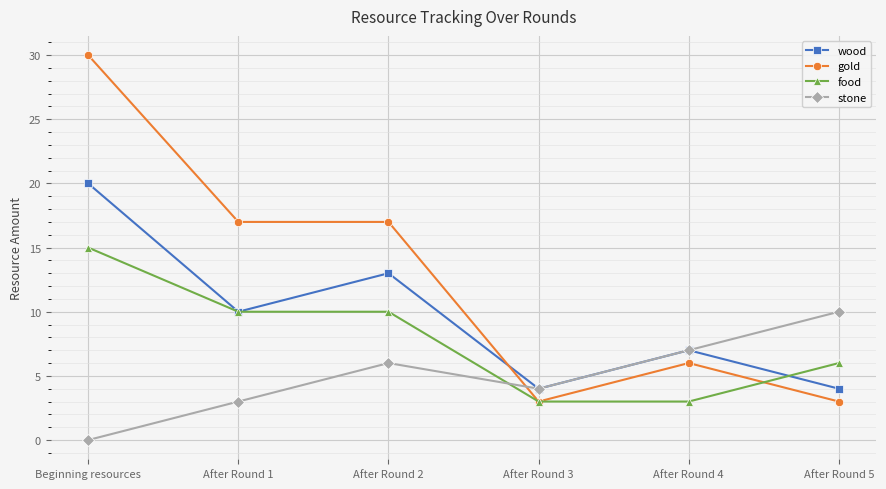

True or false: food has a value of 3 at After Round 3.

True